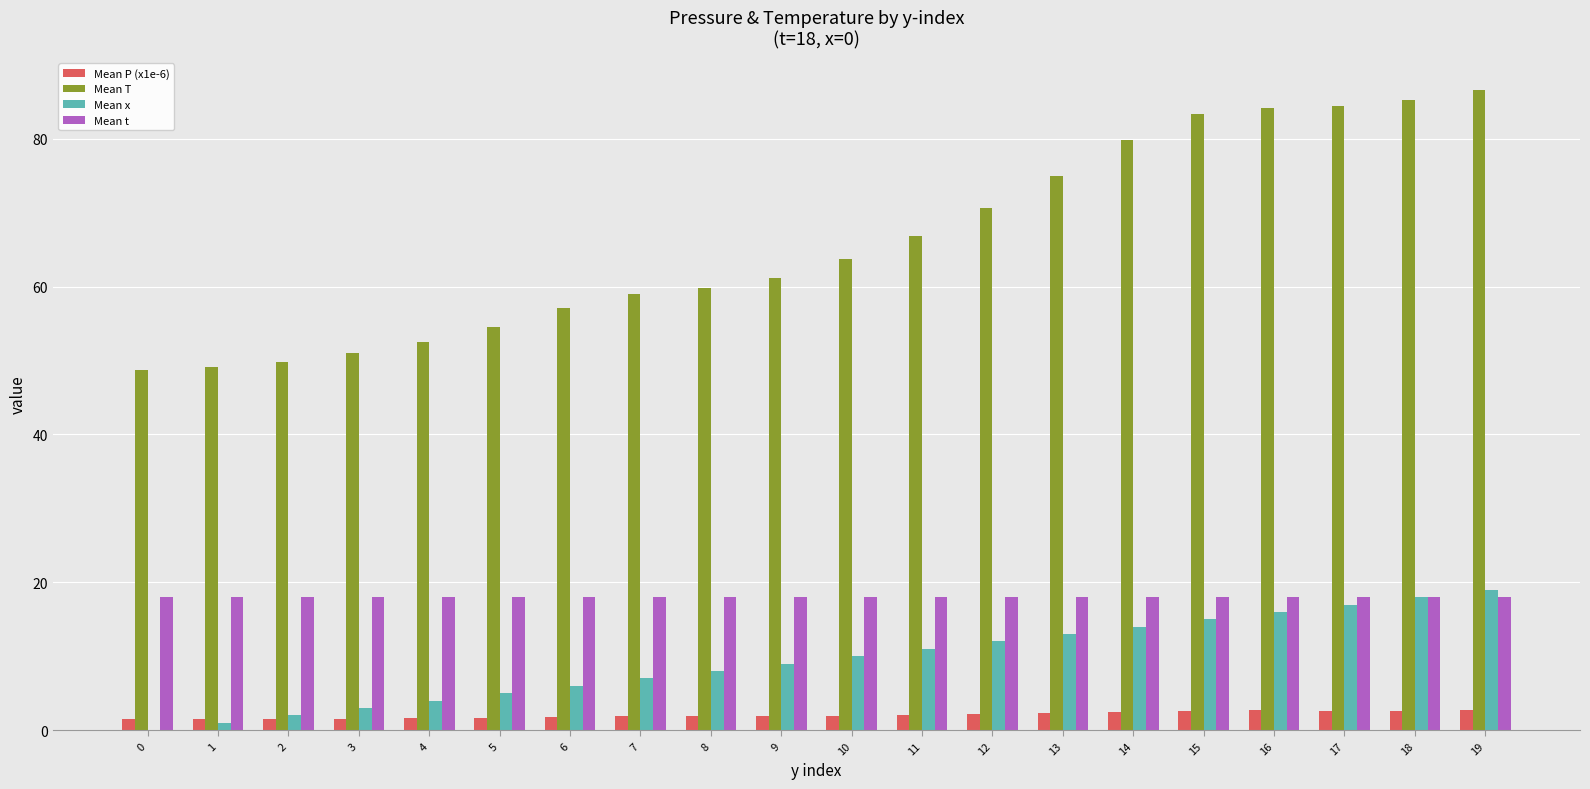

Which series has the largest range (max minus min)?

Mean T